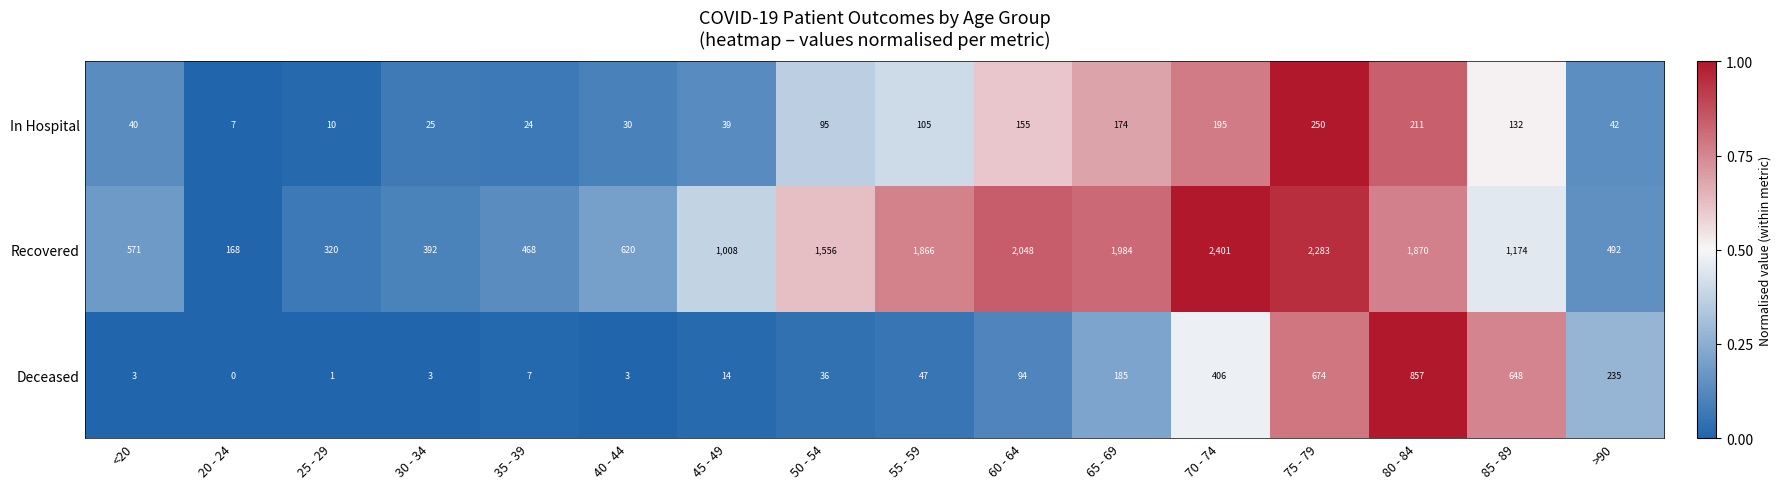

What is the sum of the Recovered values at 55 - 59 and <20?

2437